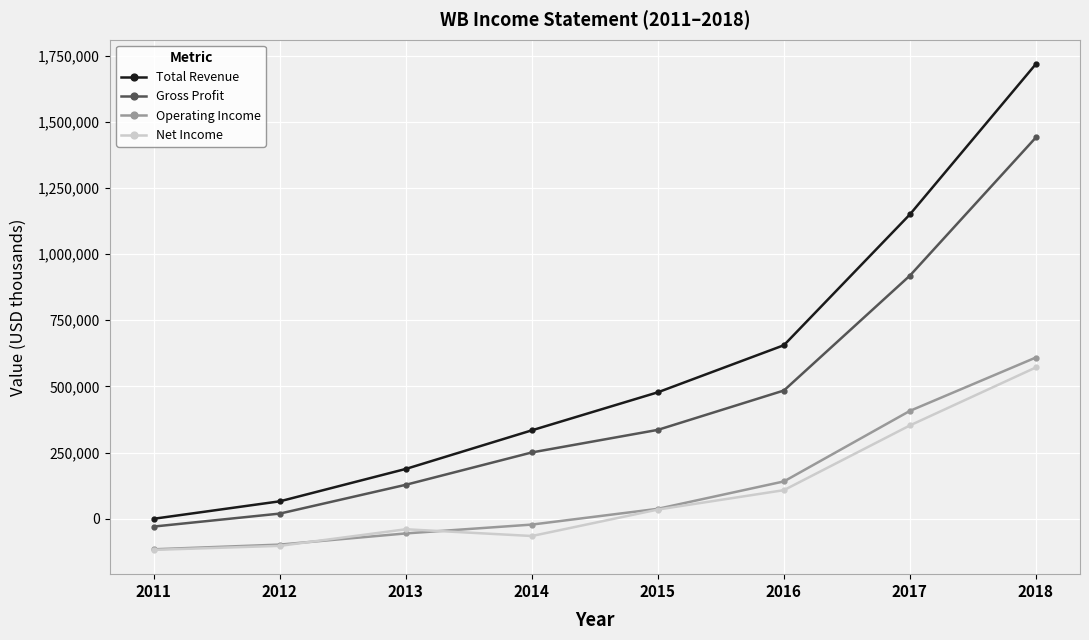

Between 2013 and 2017, which series saw the biggest shift?

Total Revenue